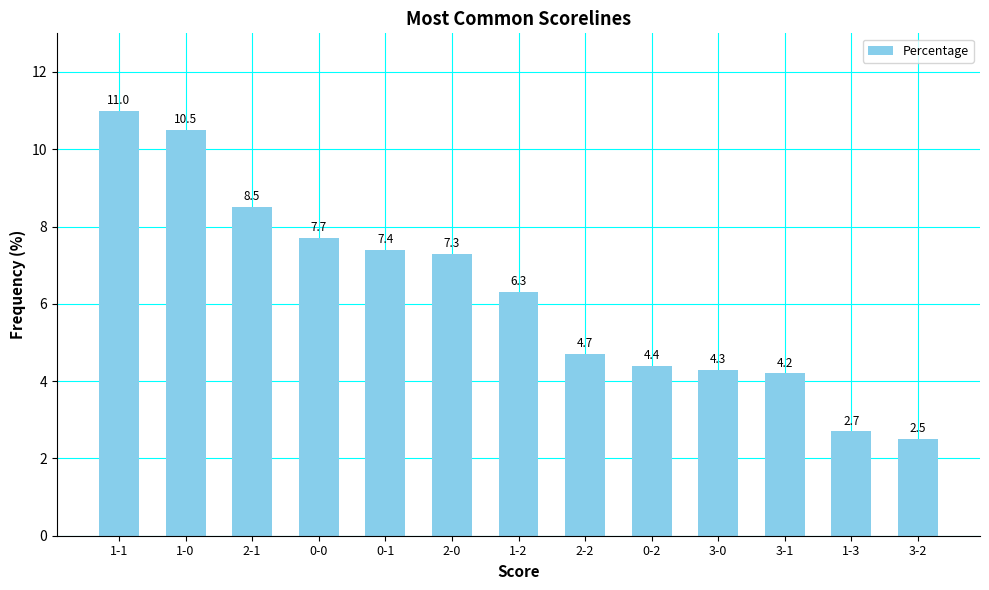

Which category has the highest value across all series?

1-1